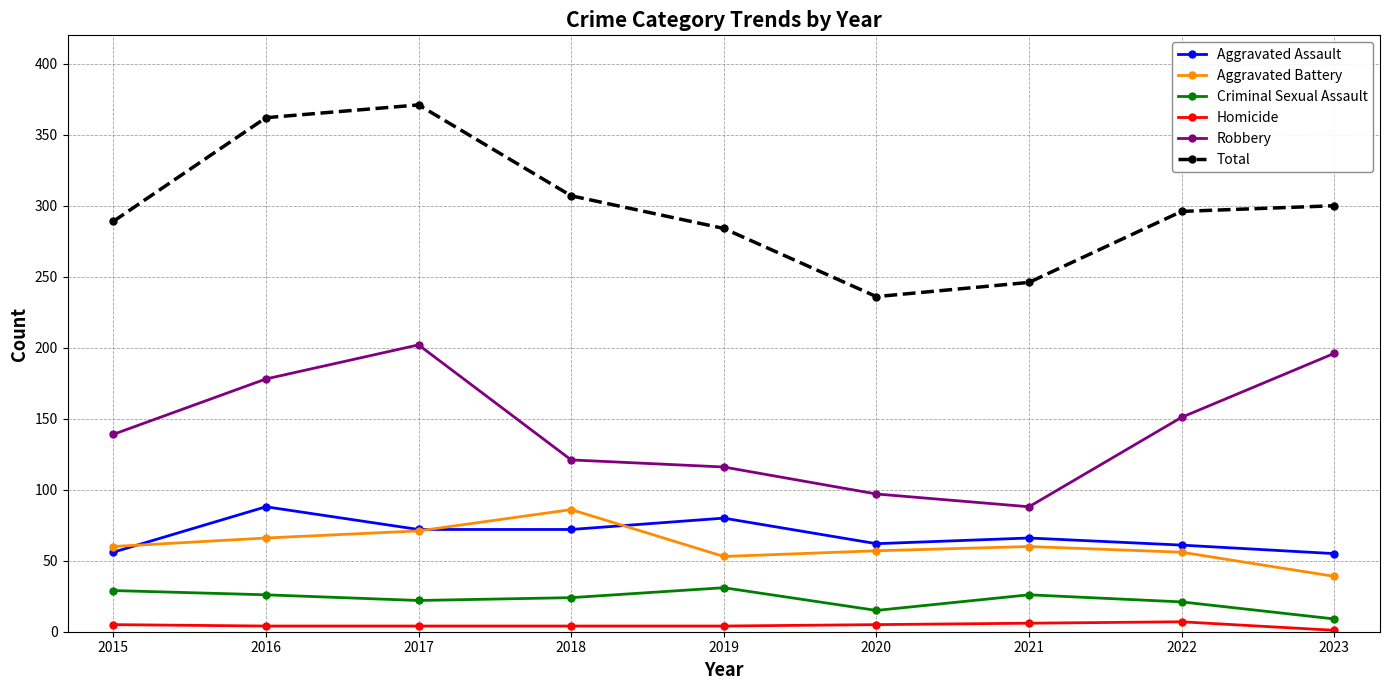

Which series has the largest total across all categories?

Total